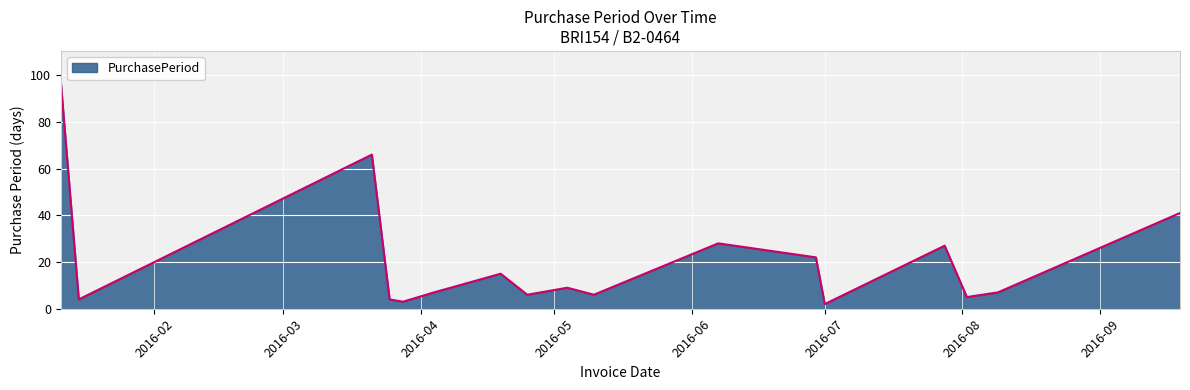

What is the difference between the maximum and minimum values?

94